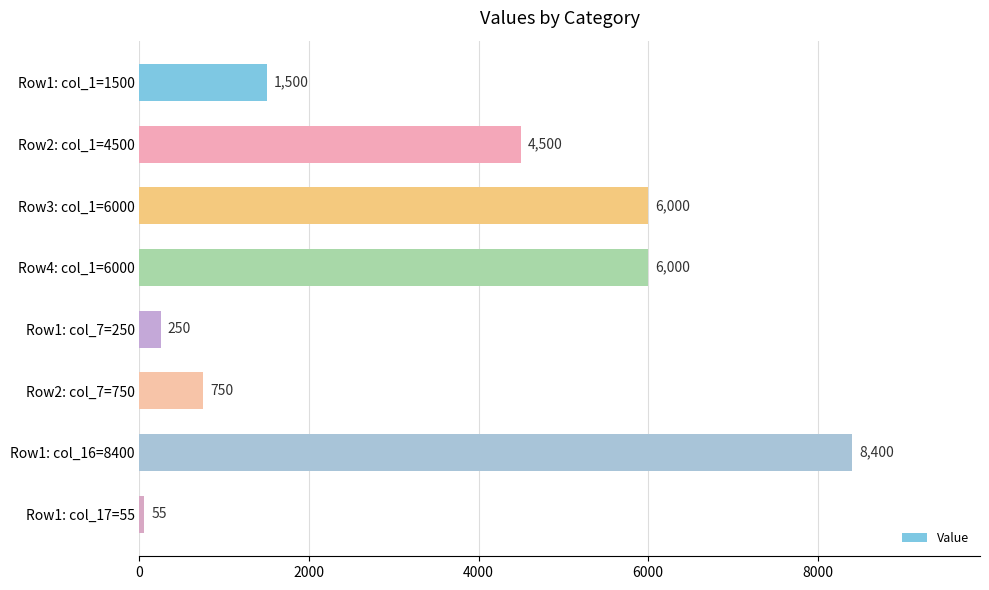

What is the average value?

3432